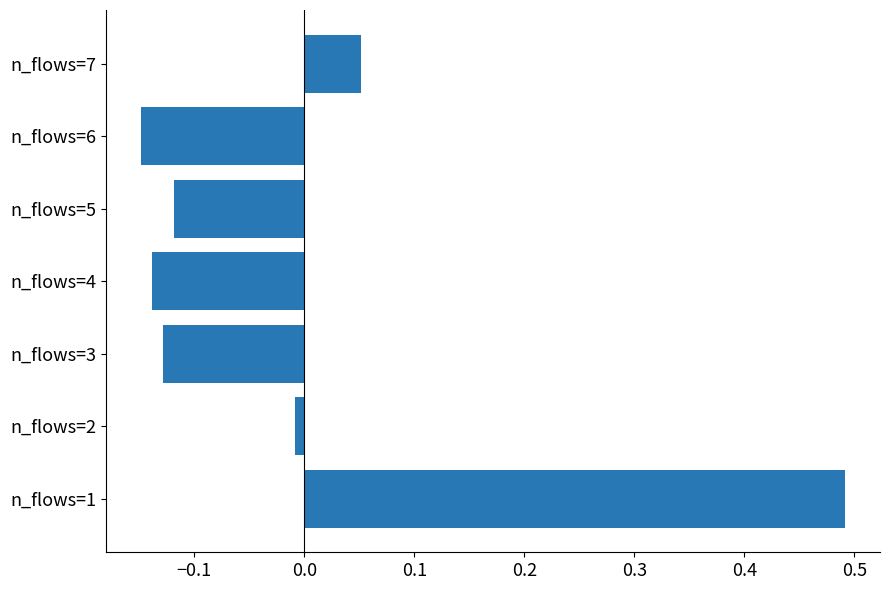

At which label is the value closest to 0?

n_flows=2